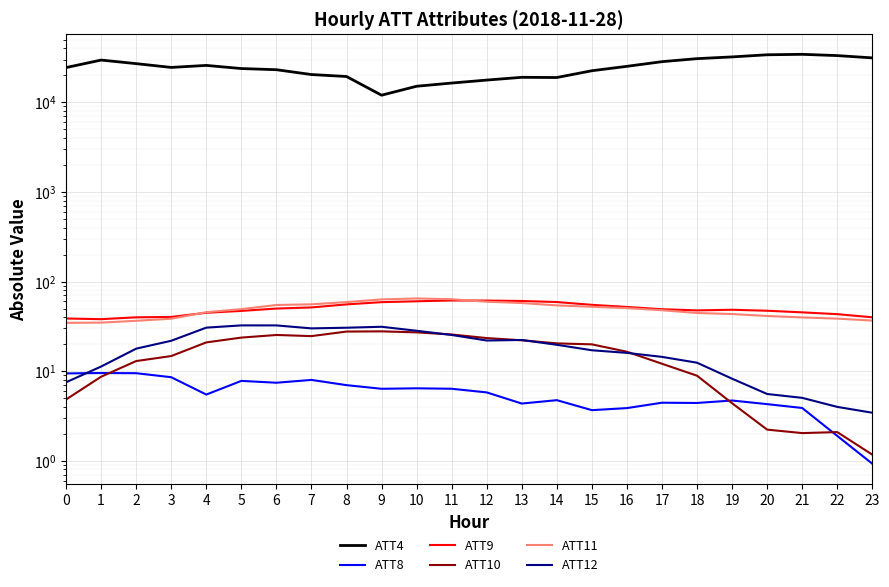

Which series changed the most between 9 and 21?

ATT4